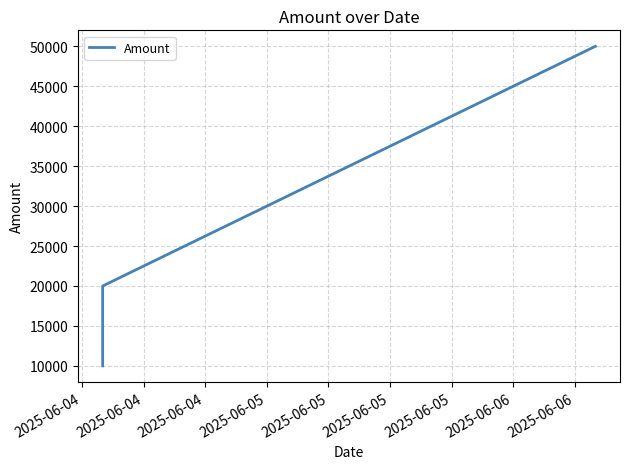

True or false: the data shows 12539 at 2025-06-04.

False